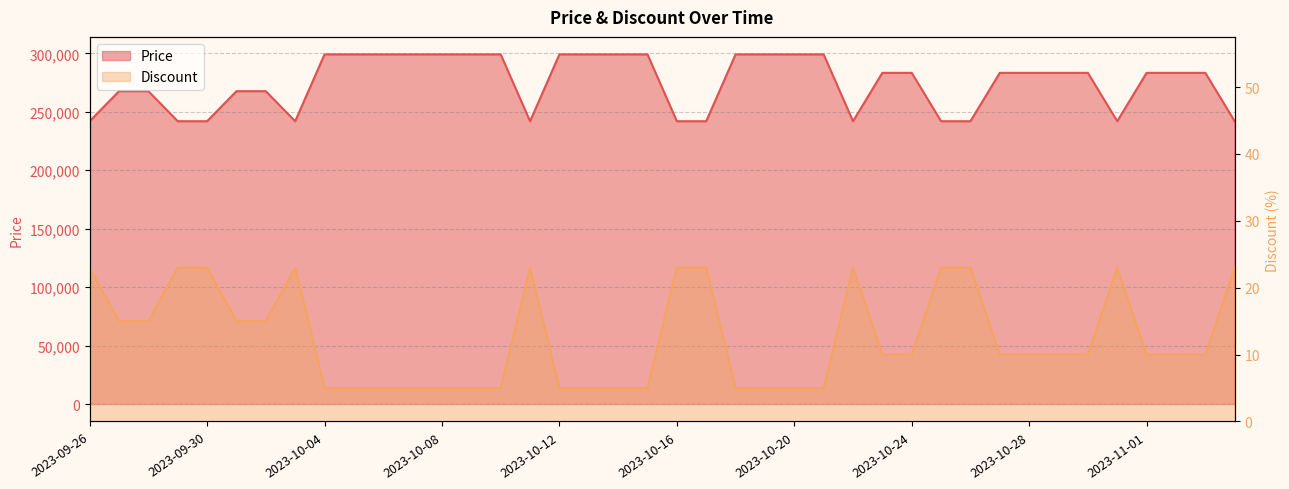

Which series has the widest spread of values?

Price